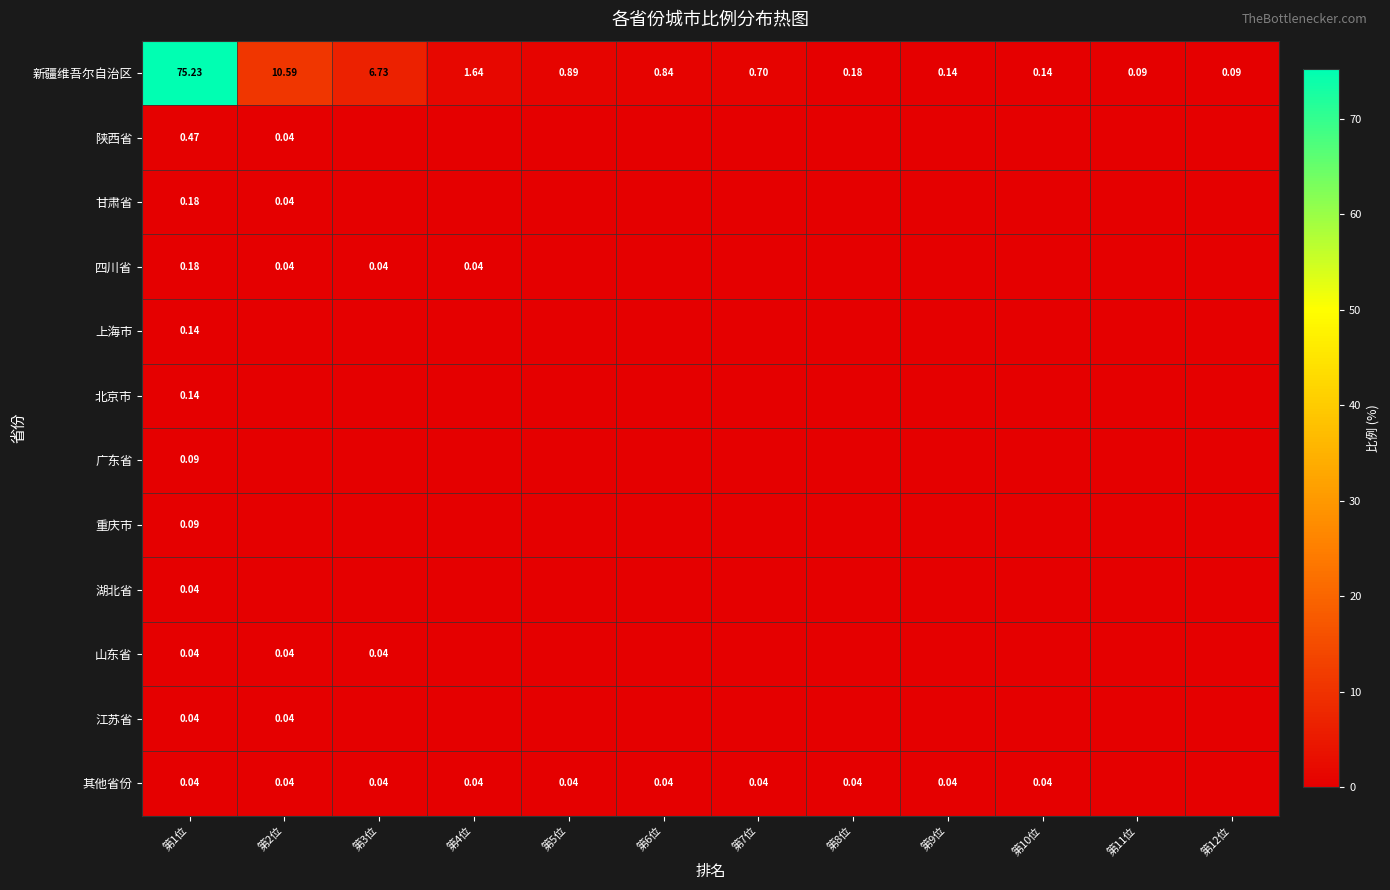

What is the spread (max minus min) of values at 第12位?

0.1